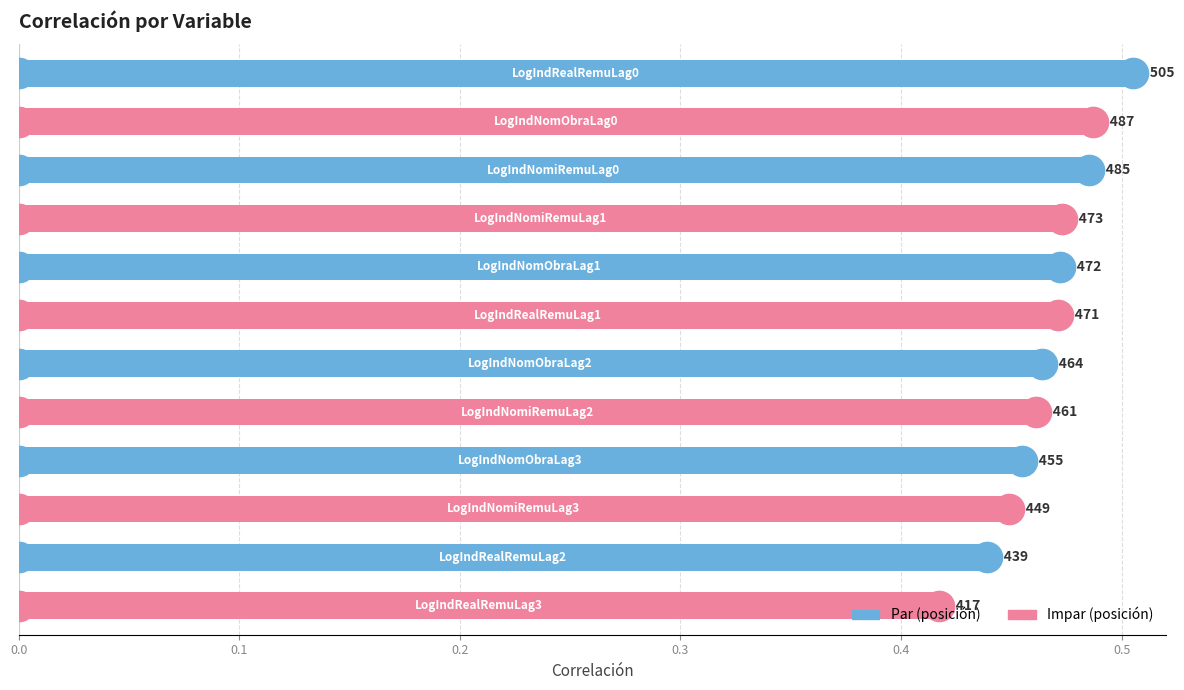

What is the maximum value shown in the chart?

0.5